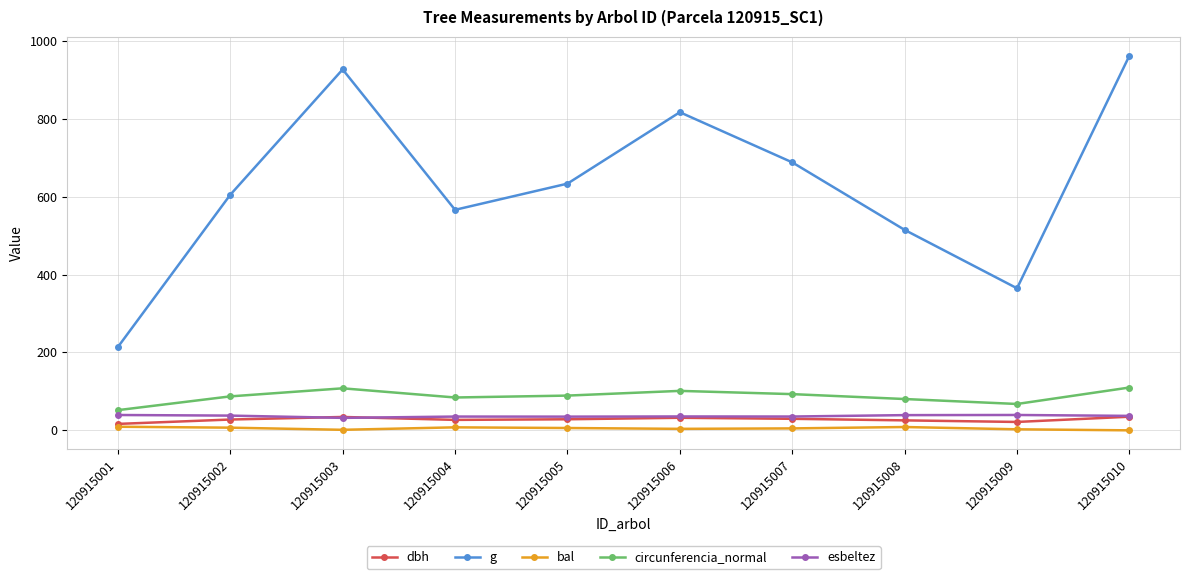

What is the value of the bal point at the 7th from the left?

5.0